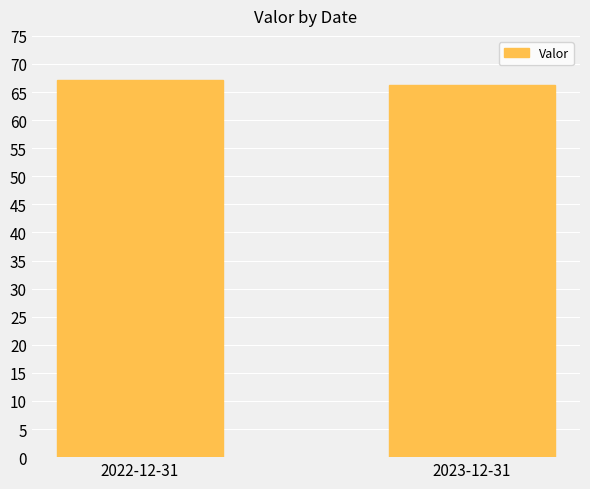

Reading left to right, list all the values displayed in this chart.

67.1	66.2